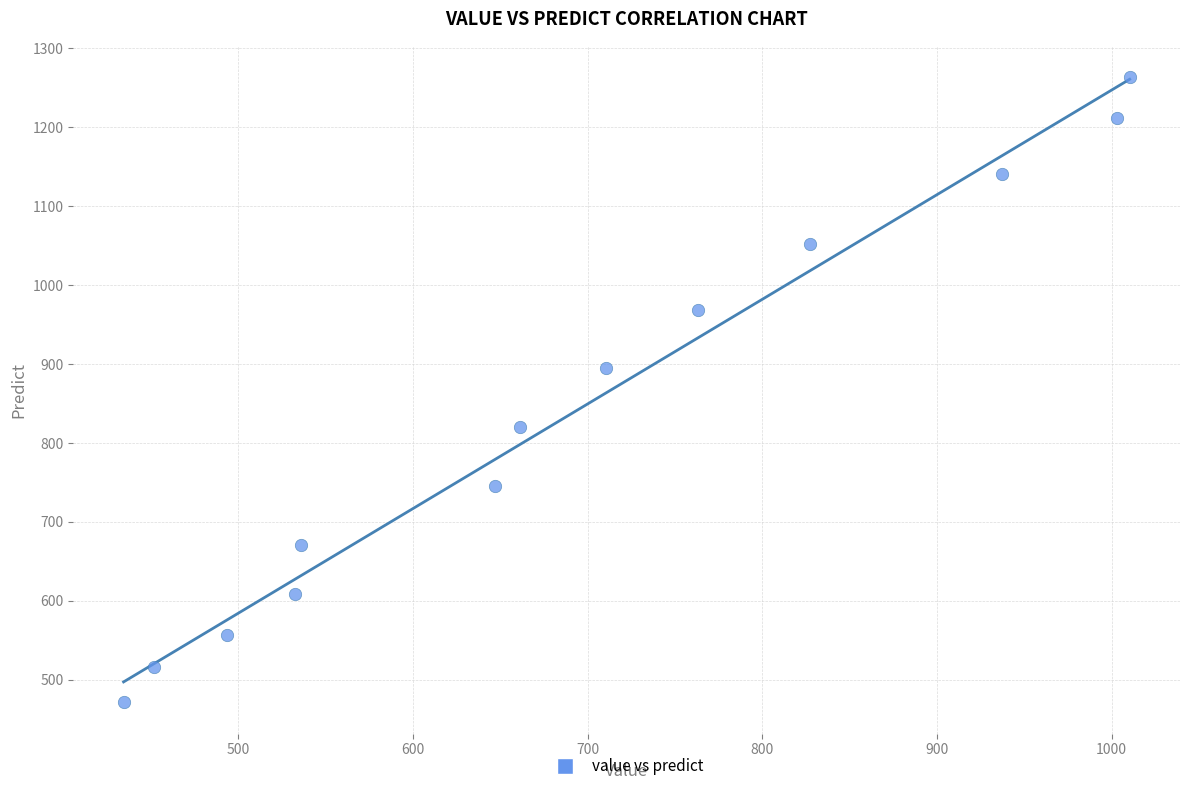

What is the range of X values (max minus min)?

576.1